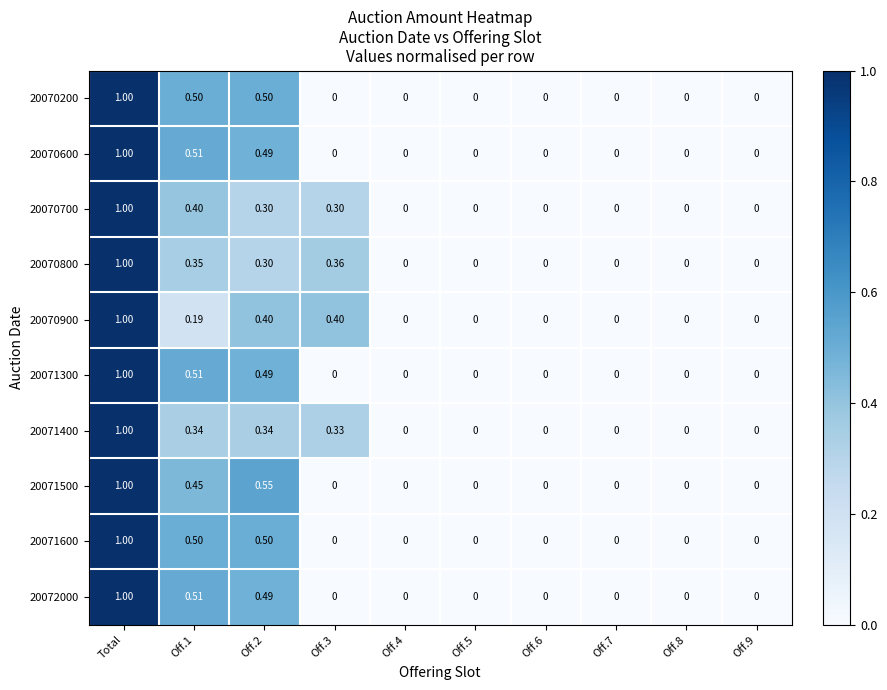

Is the value of 20070700 at Off.1 greater than the value of 20070800 at Off.9?

Yes